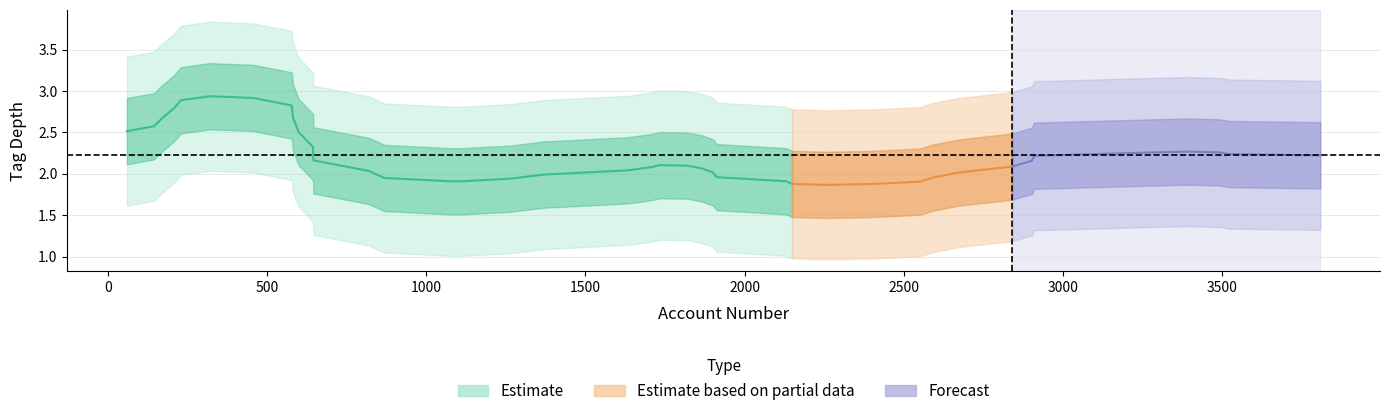

What is the difference between the maximum and minimum values?

3